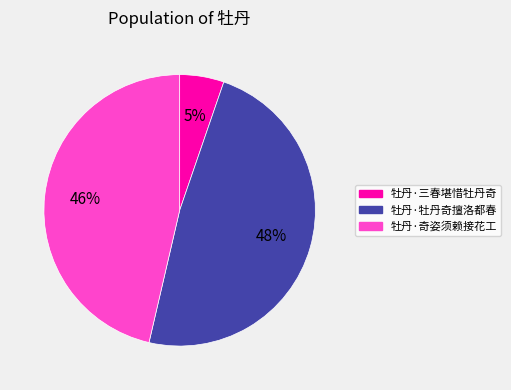

To the nearest percent, what is the difference between the 牡丹·三春堪惜牡丹奇 and 牡丹·奇姿须赖接花工 slice percentages?

41%